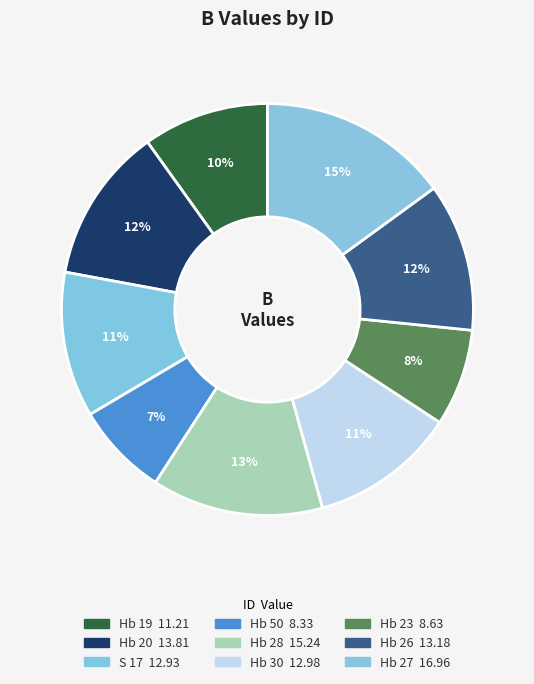

The Hb 20 slice represents 3% of the pie. True or false?

False